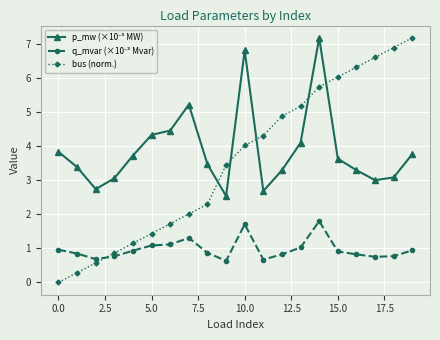

How many data points in bus (norm.) are less than 4?

10